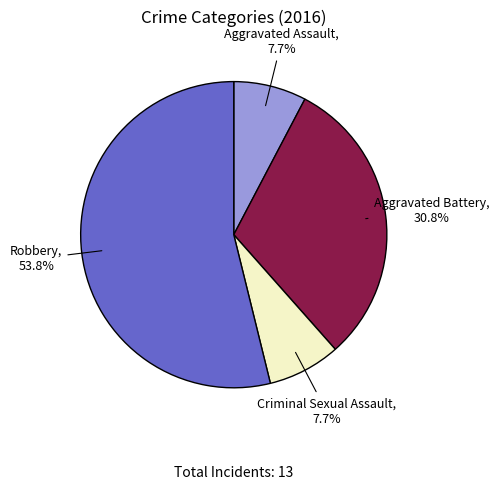

Is there any slice that represents more than half of the pie?

Yes